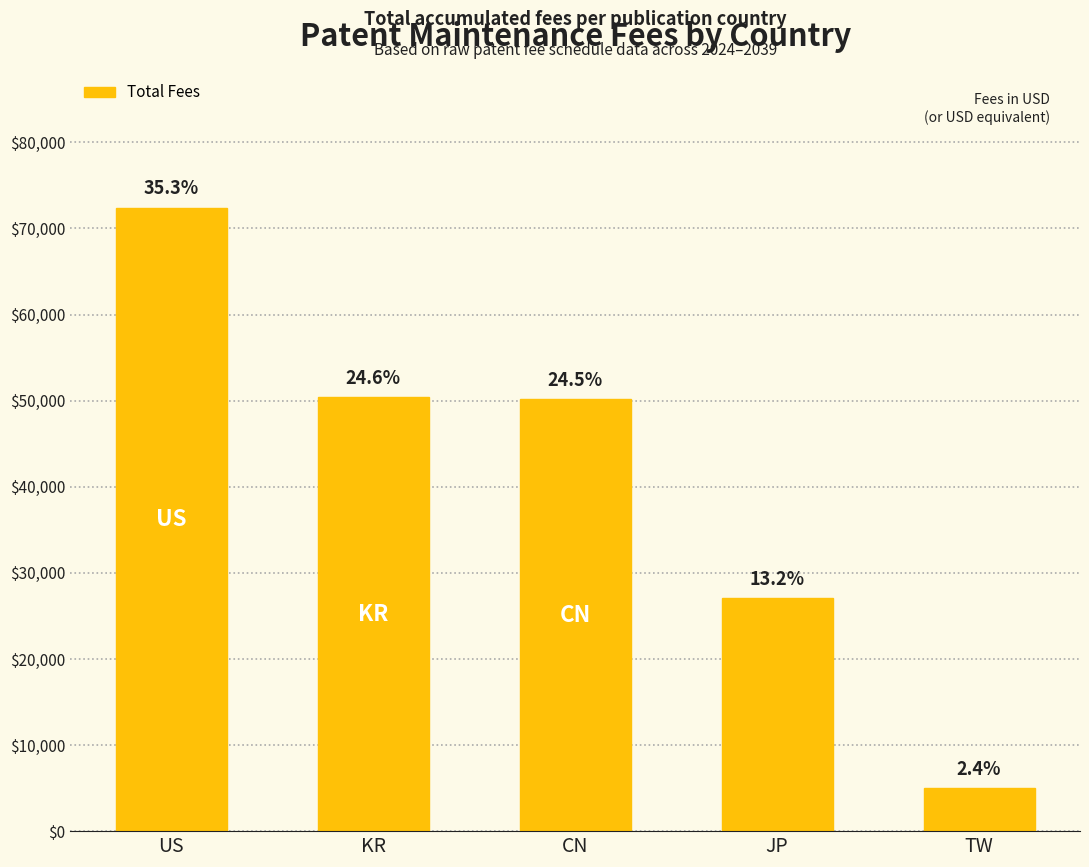

Reading left to right, list all the values displayed in this chart.

72400.0	50413.4	50175.9	27072.0	5004.2